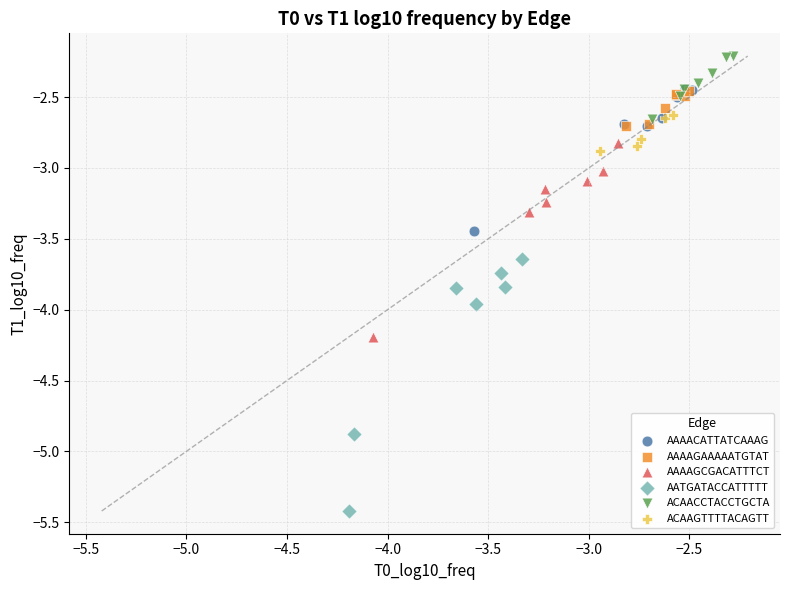

Which series has the widest spread of Y values?

AATGATACCATTTTT